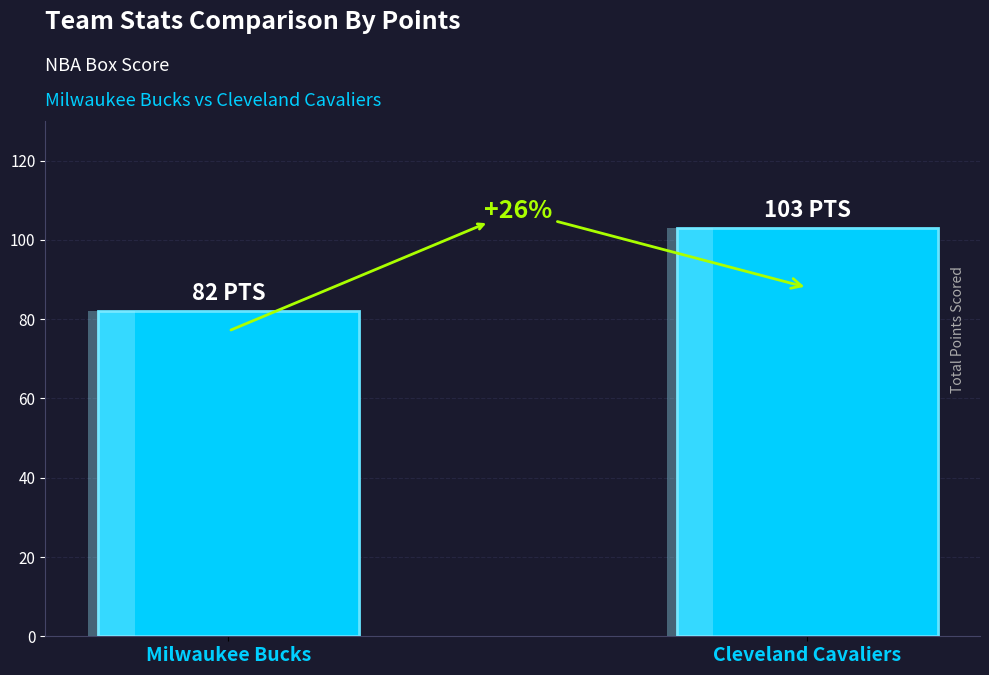

List the labels in order of value, largest first.

Cleveland Cavaliers, Milwaukee Bucks